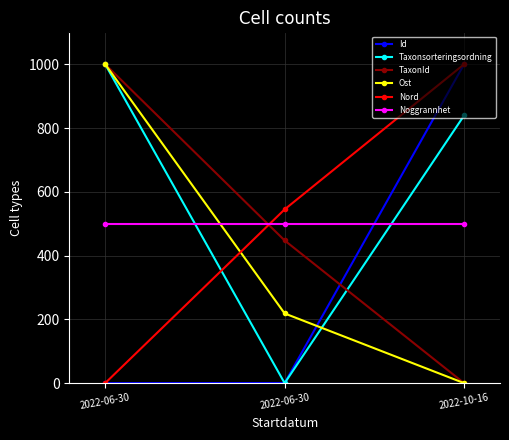

What are all the series names shown in the legend?

Id, Taxonsorteringsordning, TaxonId, Ost, Nord, Noggrannhet